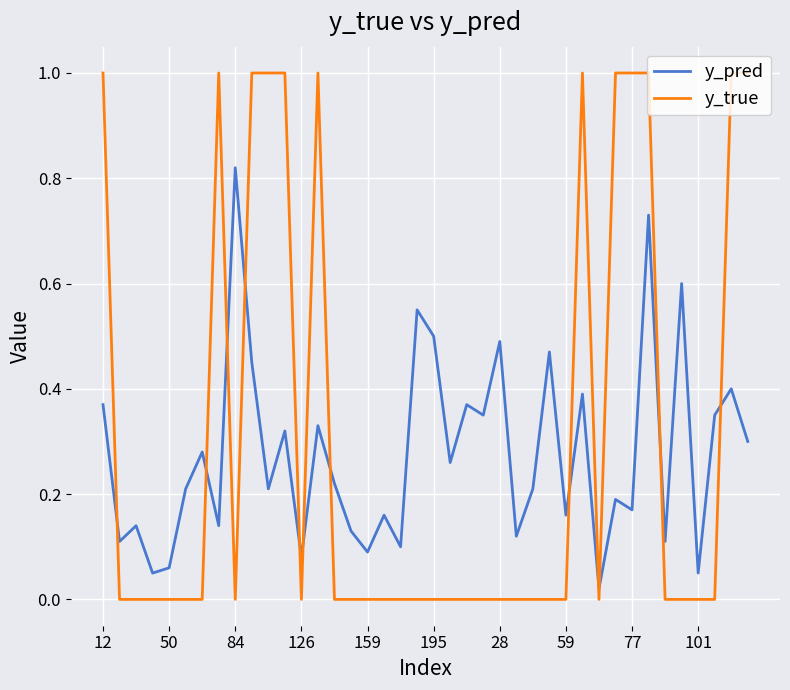

What is the maximum value for y_true?

1.0